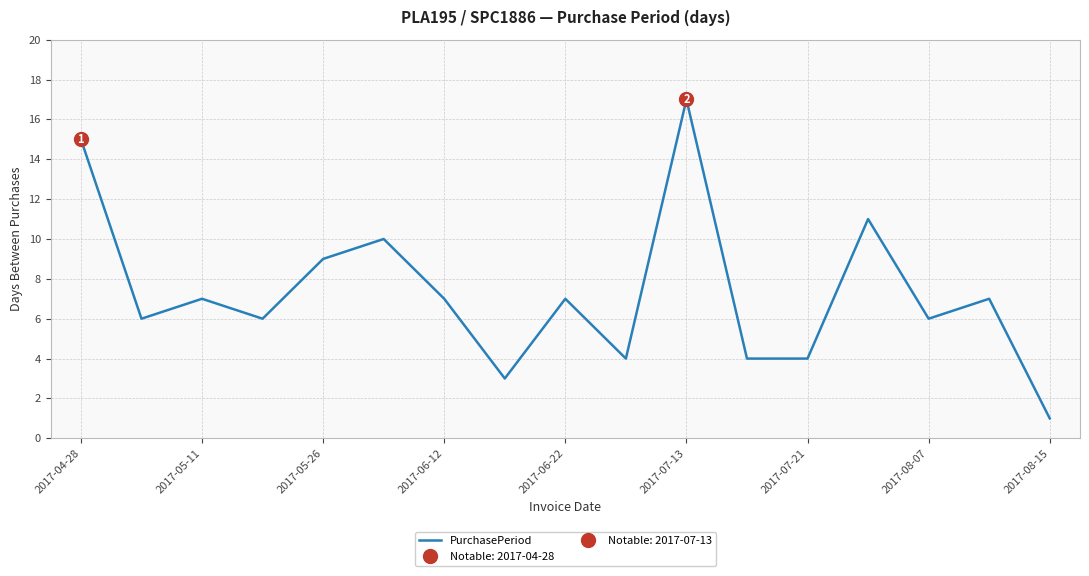

Which category has the lowest value in the PurchasePeriod series?

2017-08-15